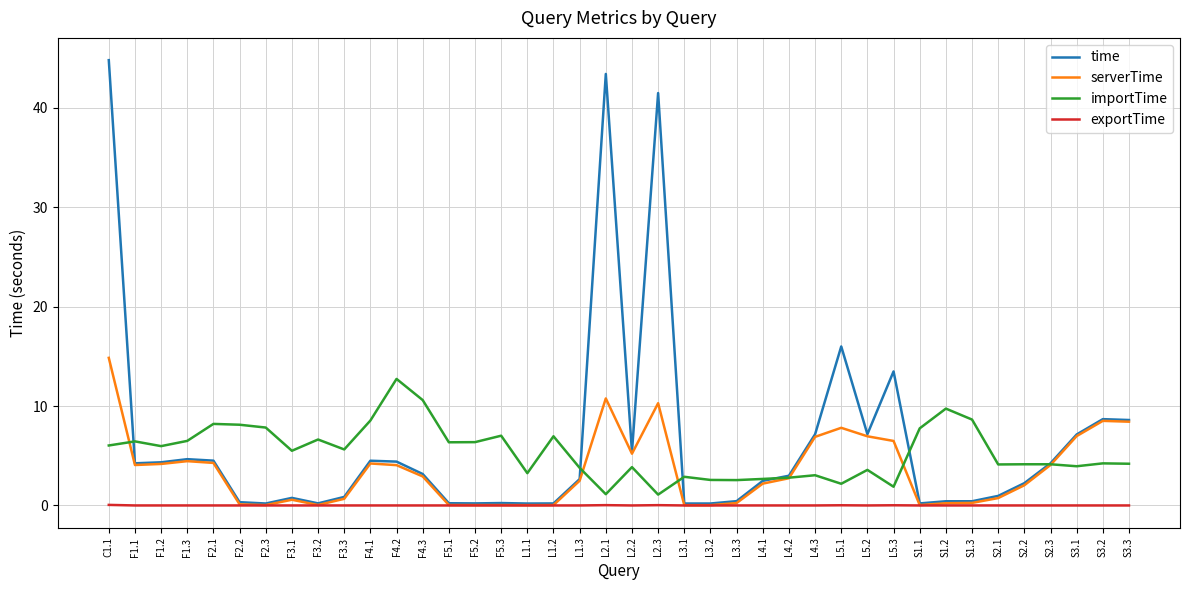

What is the difference between the second highest and minimum values in the importTime series?

9.5